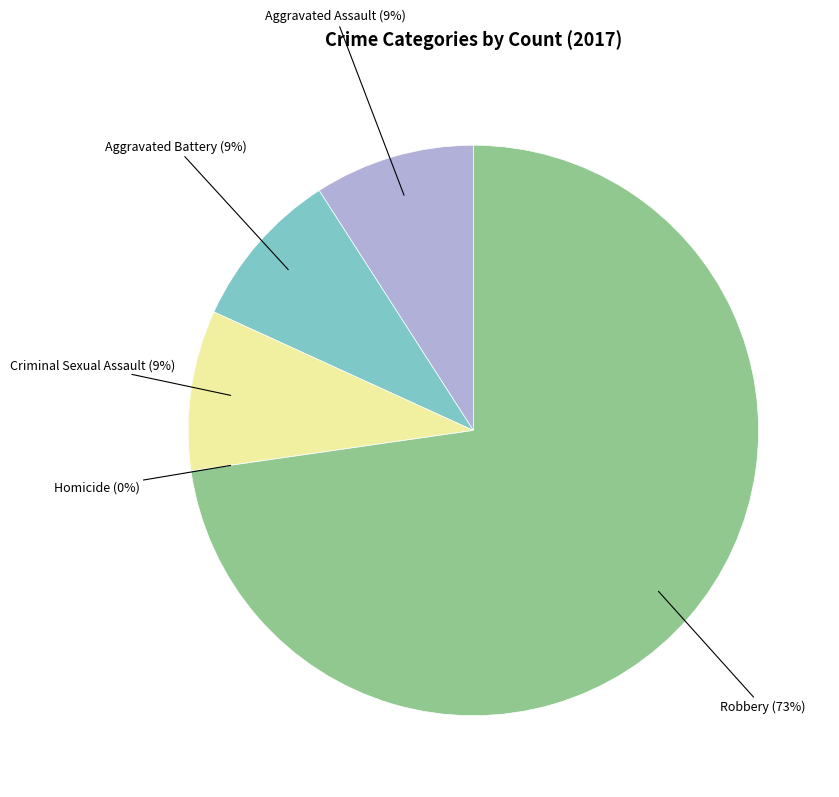

How many slices are in this pie chart?

5